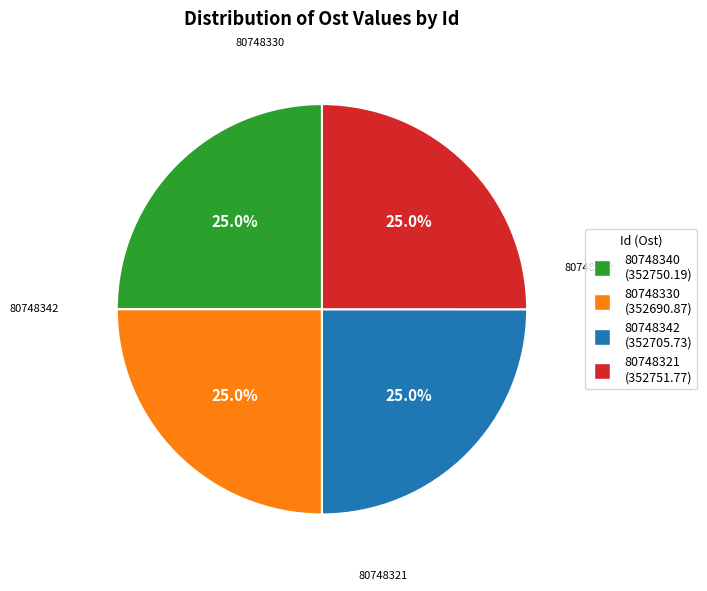

Is 80748321 the majority of the pie?

No